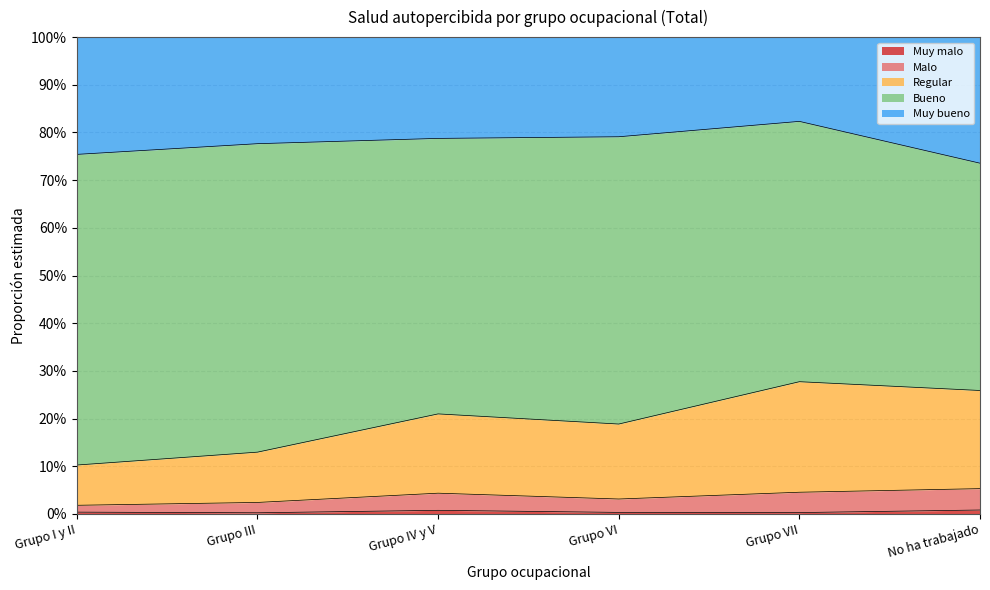

Does the chart display data point markers on the line(s)?

No